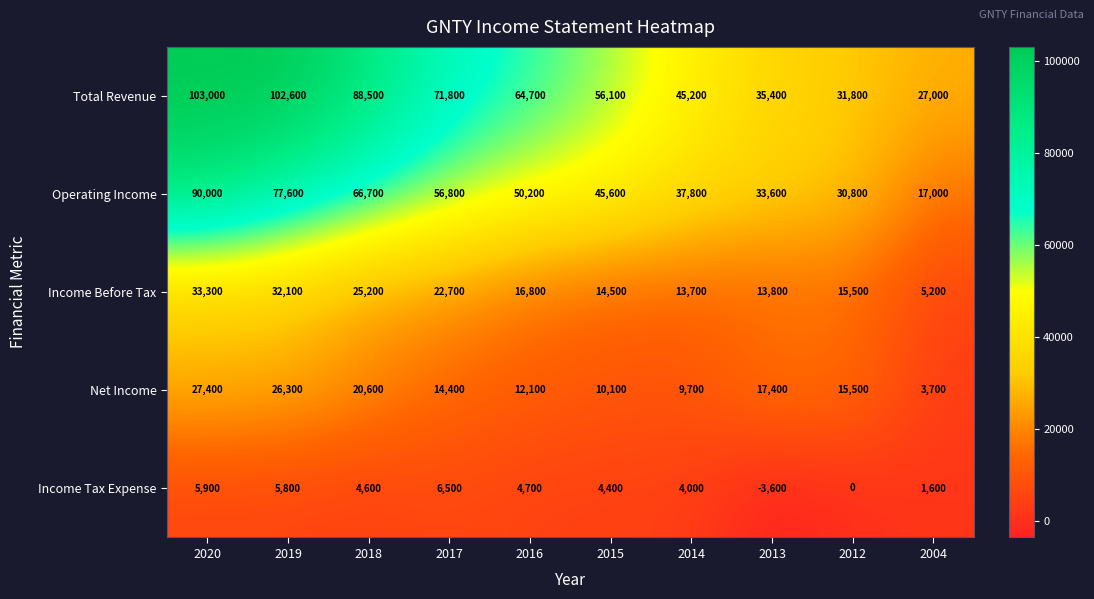

Which category has the highest value across all series?

2020